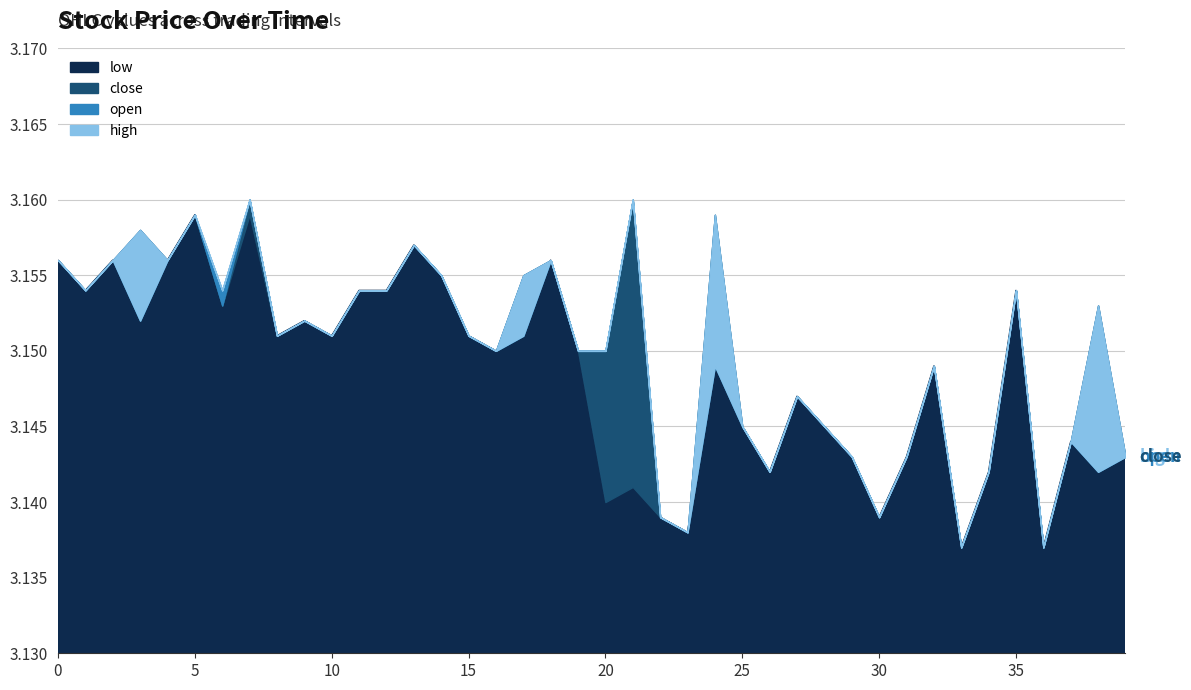

Does the chart have visible grid lines?

Yes